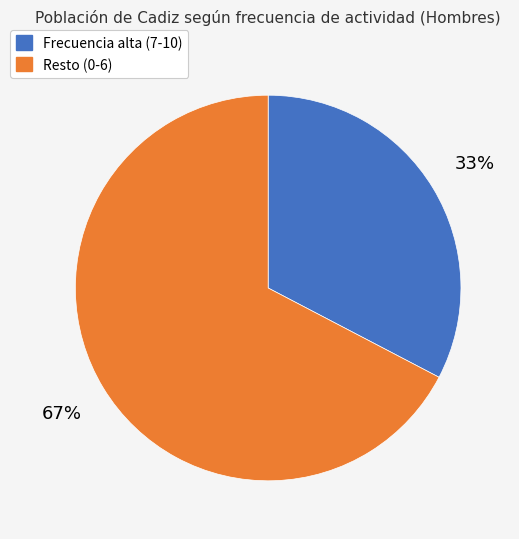

Is there a majority slice in this chart?

Yes